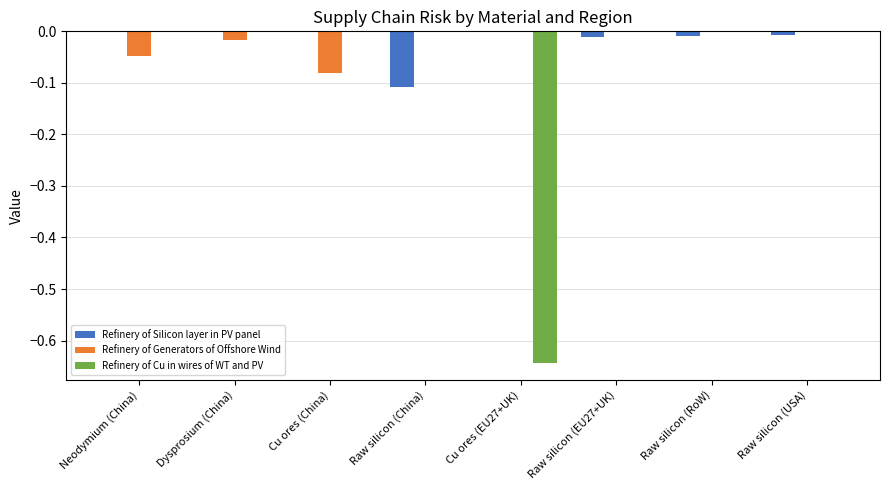

Which series changed the most between Raw silicon (China) and Raw silicon (RoW)?

Refinery of Silicon layer in PV panel